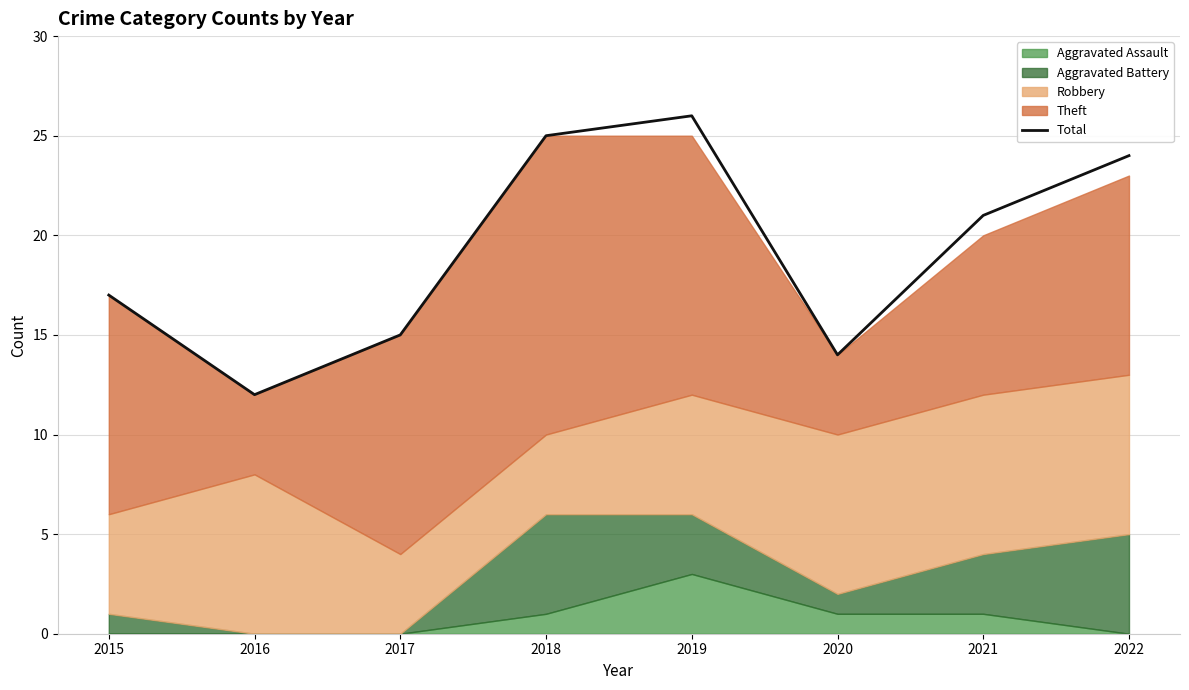

Rank the categories by value from lowest to highest.

2016, 2020, 2017, 2015, 2021, 2022, 2018, 2019